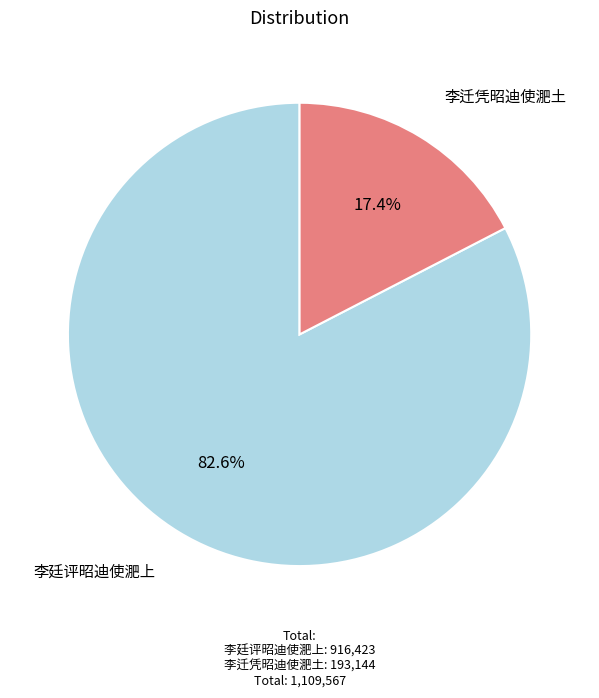

Is there any slice that represents more than half of the pie?

Yes